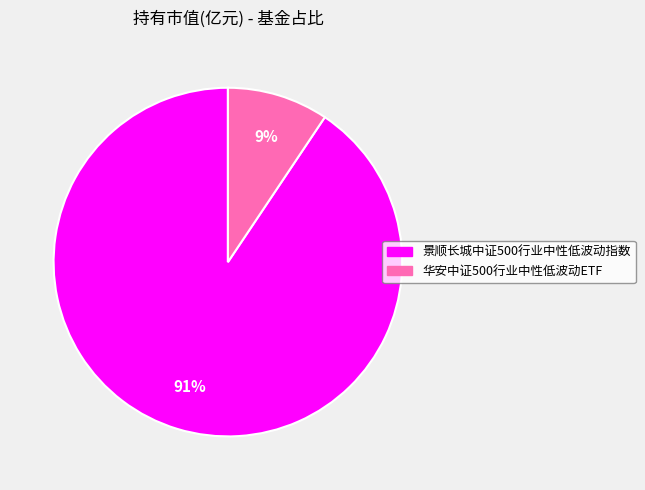

Does any single category account for the majority?

Yes